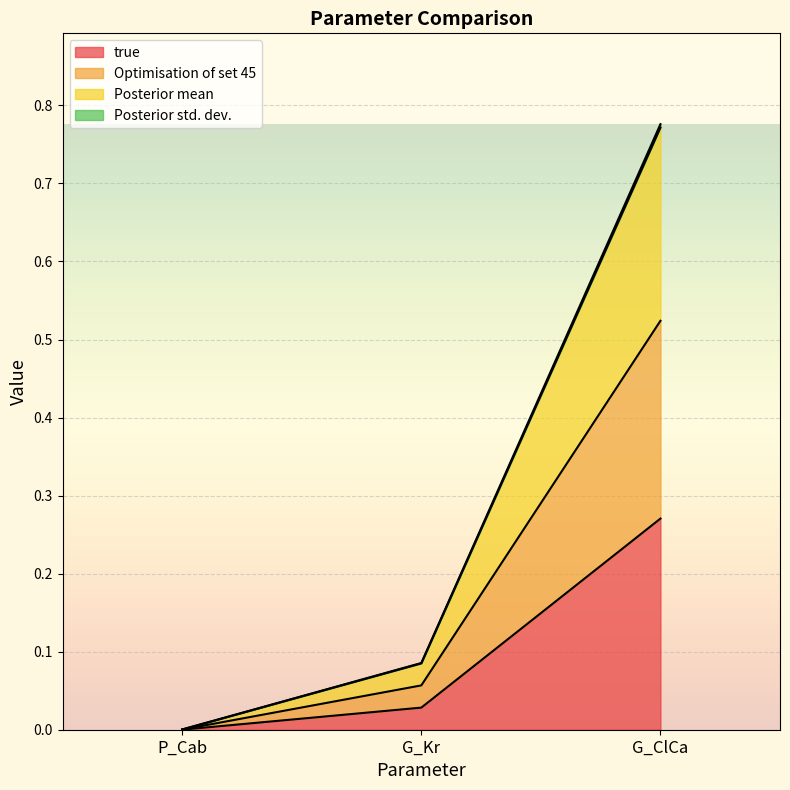

Which has a higher value, P_Cab or G_ClCa?

G_ClCa